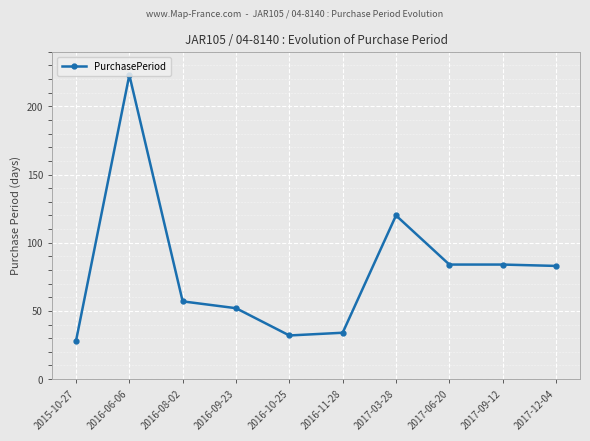

At which category does the chart reach its peak across all series?

2016-06-06